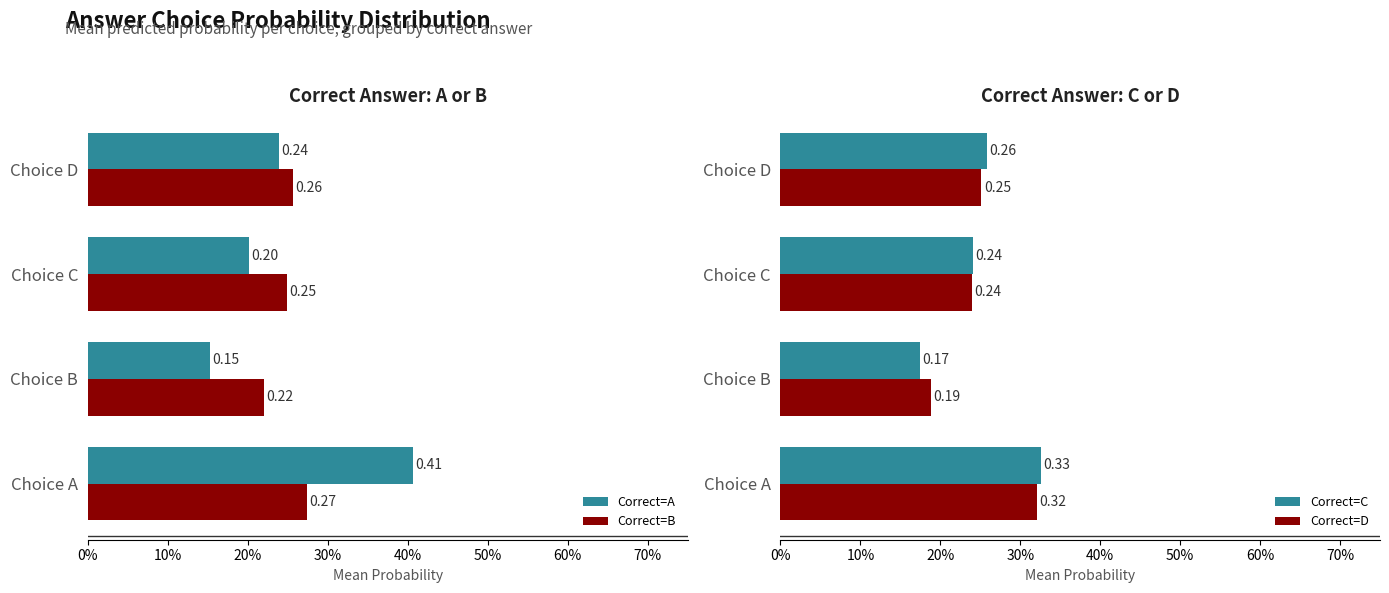

Count the number of categories in the chart.

4